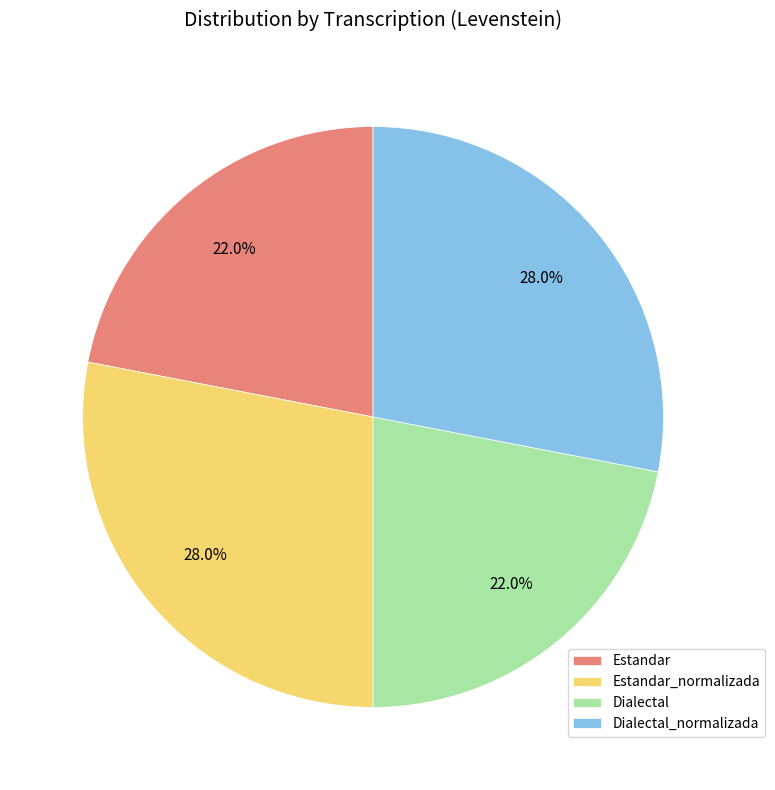

Count the number of slices in the pie.

4